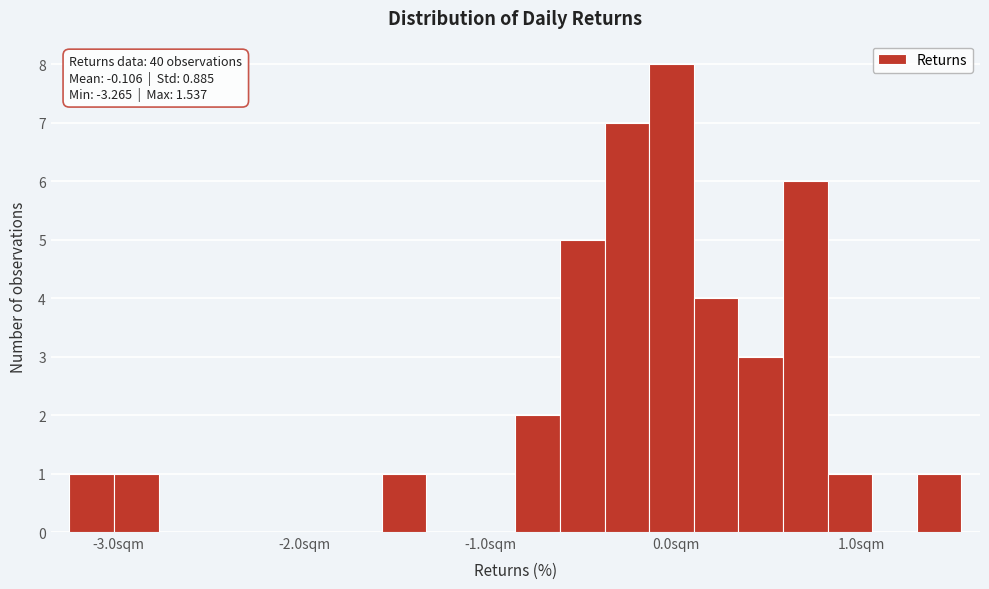

Around what value on the x-axis is the tallest bar? Give the approximate position of its centre, as read against the axis.

0.0